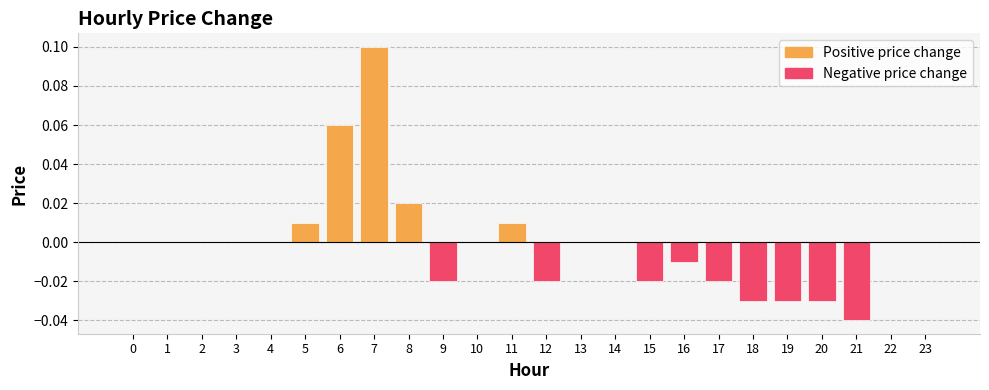

Does the chart contain any negative values?

Yes